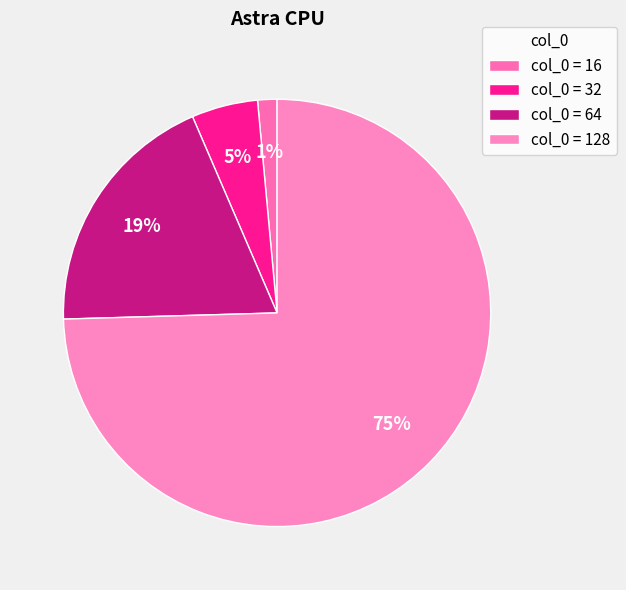

How many segments does this pie chart have?

4